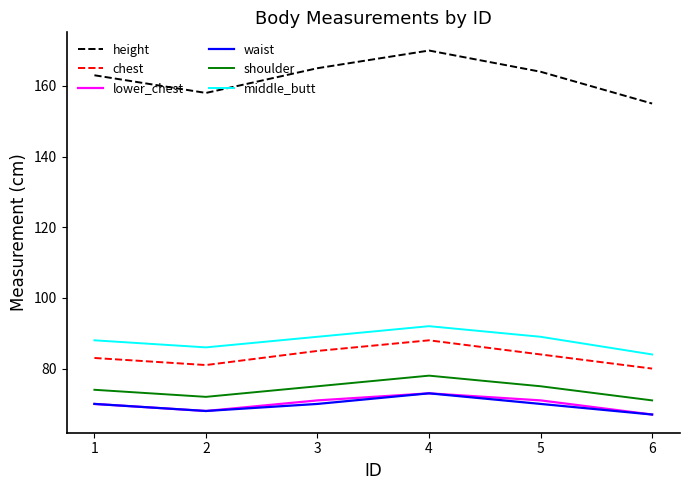

How many lines are shown in the chart?

6